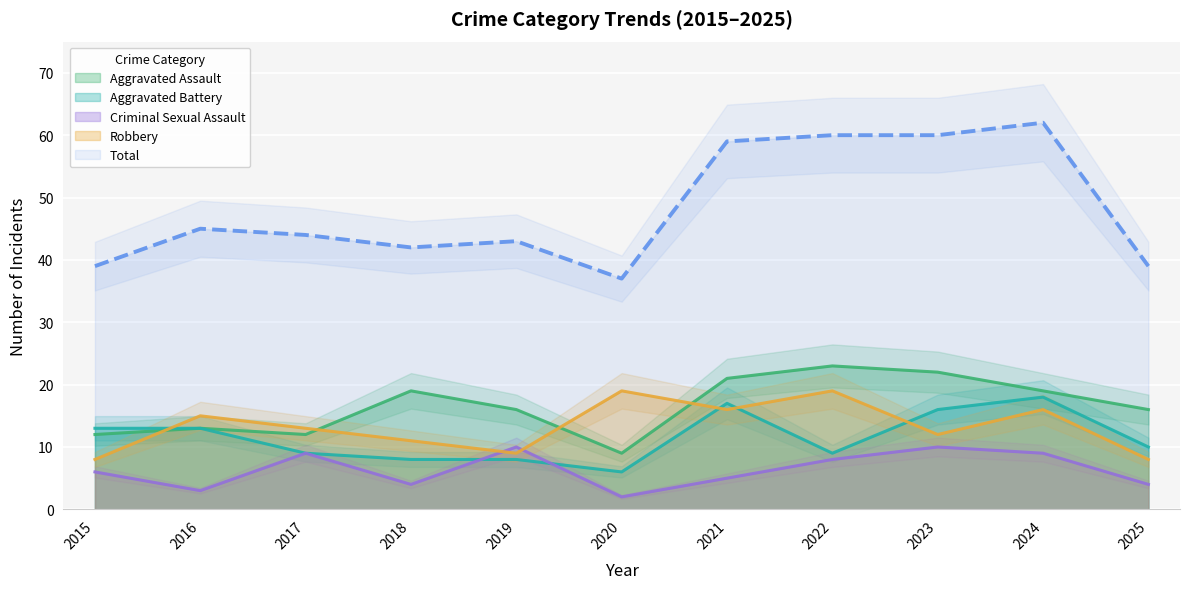

Reading left to right, list all the values displayed in this chart.

Aggravated Assault: 2015=12	2016=13	2017=12	2018=19	2019=16	2020=9	2021=21	2022=23	2023=22	2024=19	2025=16
Aggravated Battery: 2015=13	2016=13	2017=9	2018=8	2019=8	2020=6	2021=17	2022=9	2023=16	2024=18	2025=10
Criminal Sexual Assault: 2015=6	2016=3	2017=9	2018=4	2019=10	2020=2	2021=5	2022=8	2023=10	2024=9	2025=4
Robbery: 2015=8	2016=15	2017=13	2018=11	2019=9	2020=19	2021=16	2022=19	2023=12	2024=16	2025=8
Total: 2015=39	2016=45	2017=44	2018=42	2019=43	2020=37	2021=59	2022=60	2023=60	2024=62	2025=39